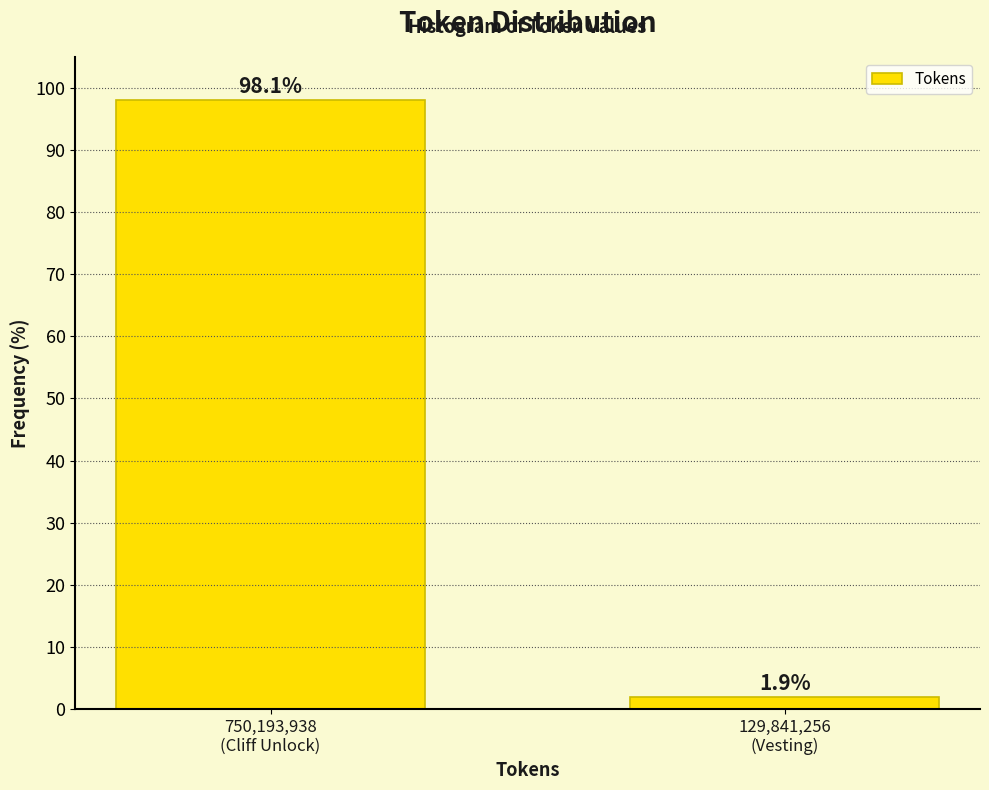

Reading right to left, list all the values displayed in this chart.

1.9	98.1